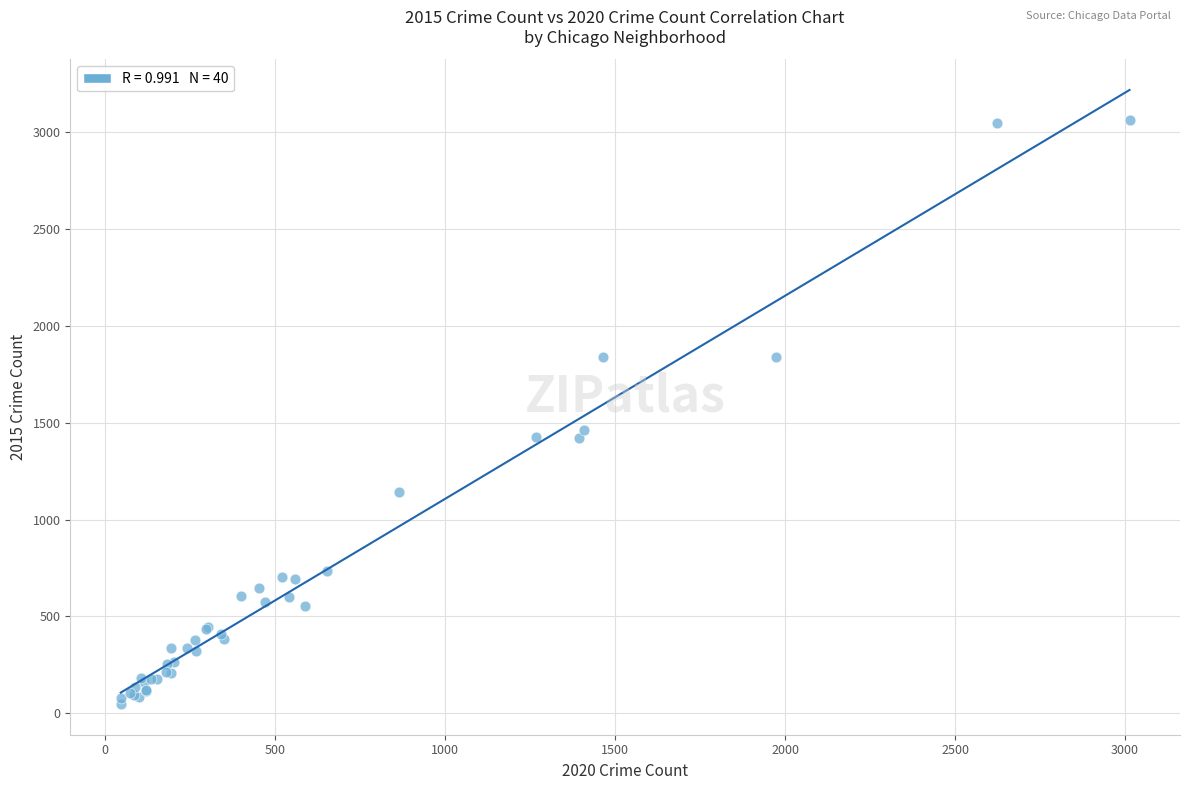

What Y value in the scatter plot is closest to 1555?

1464